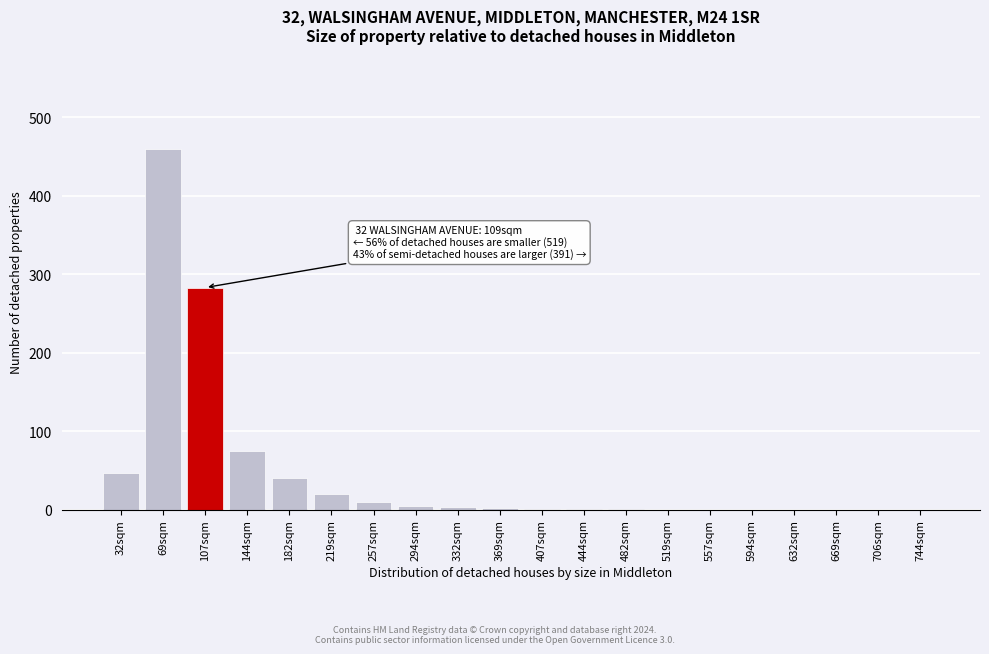

Where is the data nearest to the value 230?

107sqm